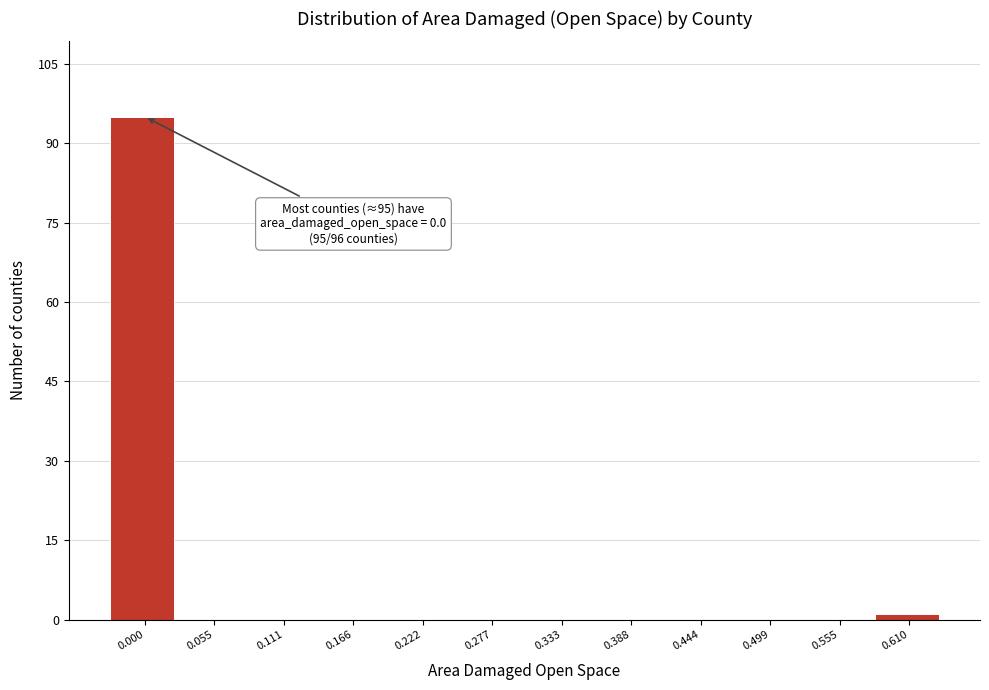

Reading right to left, transcribe all the data shown in this chart.

0.610=1	0.555=0	0.499=0	0.444=0	0.388=0	0.333=0	0.277=0	0.222=0	0.166=0	0.111=0	0.055=0	0.000=95